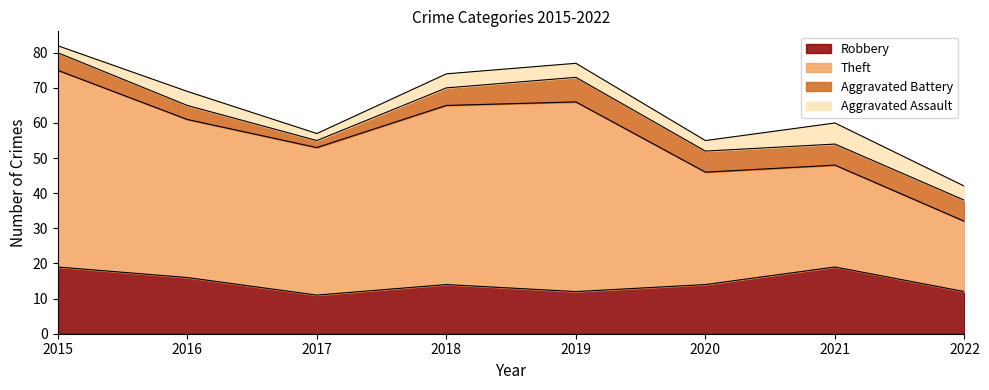

What is the value of the Aggravated Battery point at the 1st from the left?

5